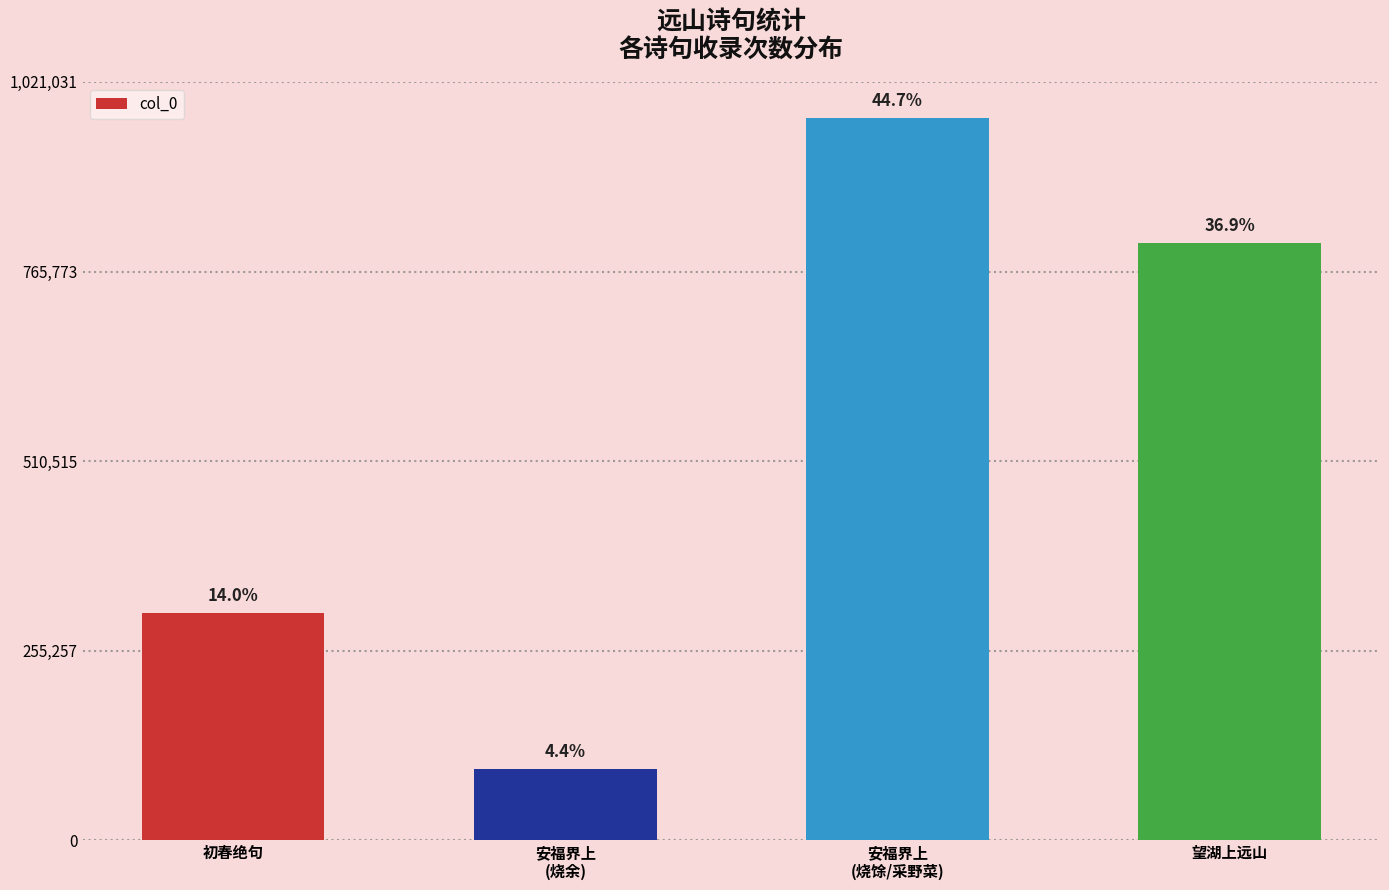

What is the sum of all values?

2177183